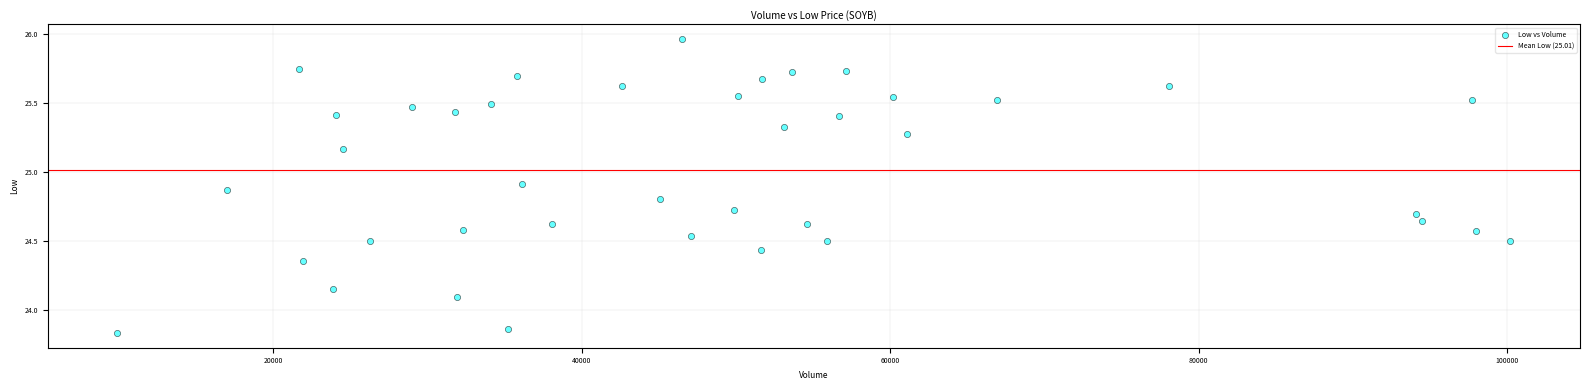

What is the range of X values (max minus min)?

90300.0